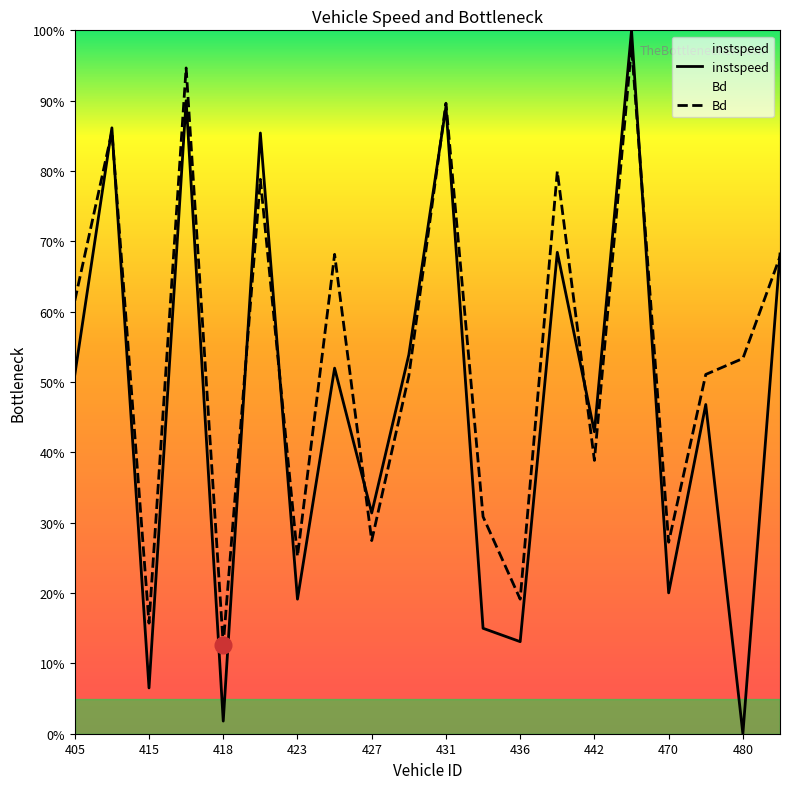

What value does the Bd series have at 415.0?

0.2